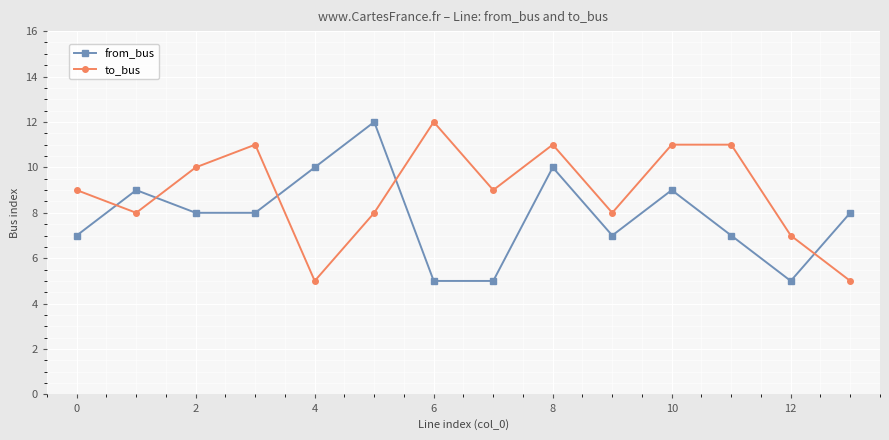

In from_bus, how many points are higher than both neighbors (excluding endpoints)?

4